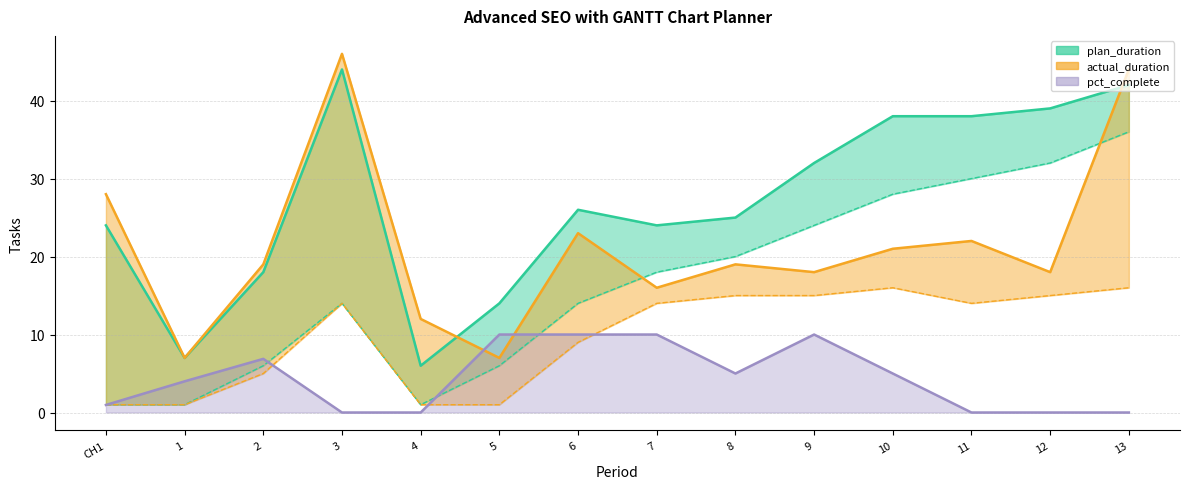

True or false: actual_start has more than 1 interior local peaks.

True